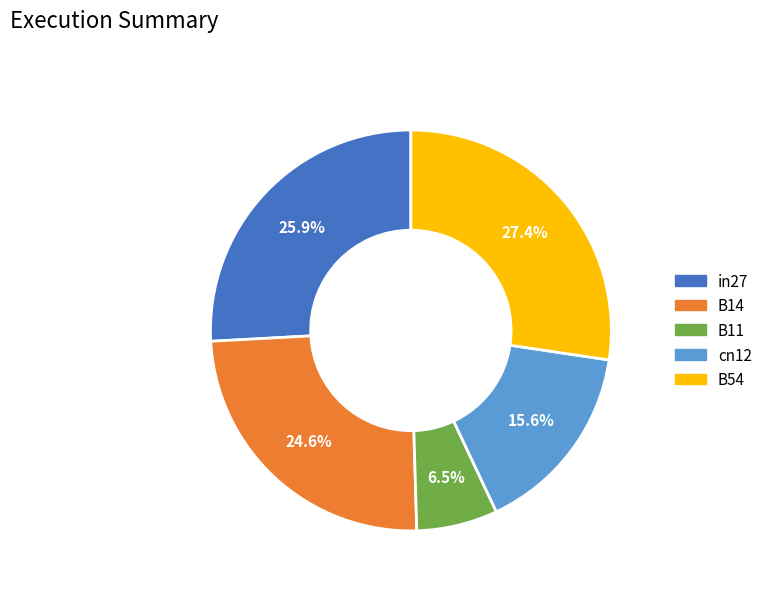

To the nearest percent, what is the difference between the B54 and cn12 slice percentages?

12%